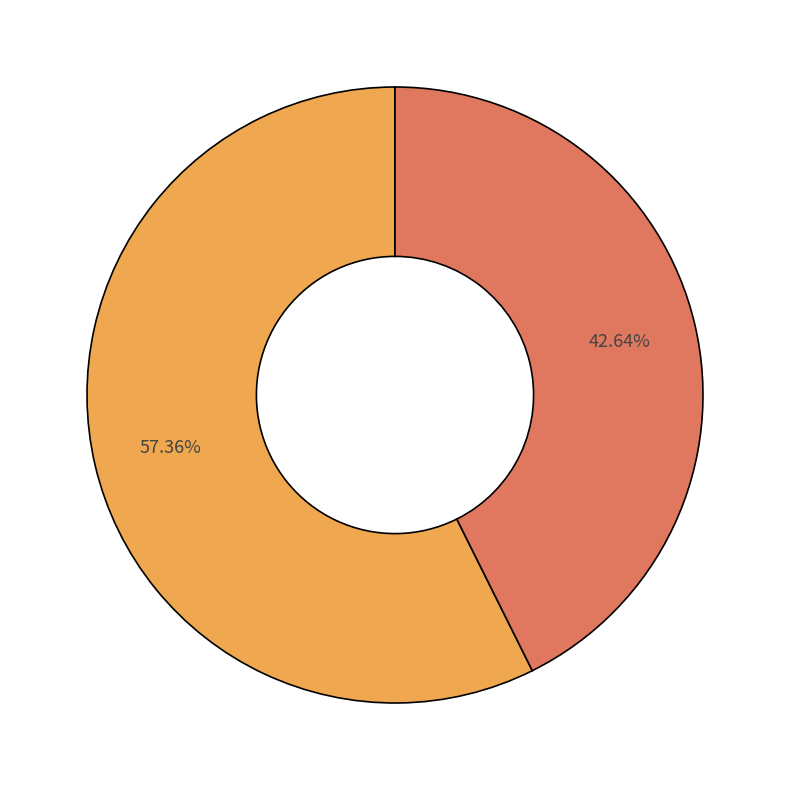

Is there any slice that represents more than half of the pie?

Yes